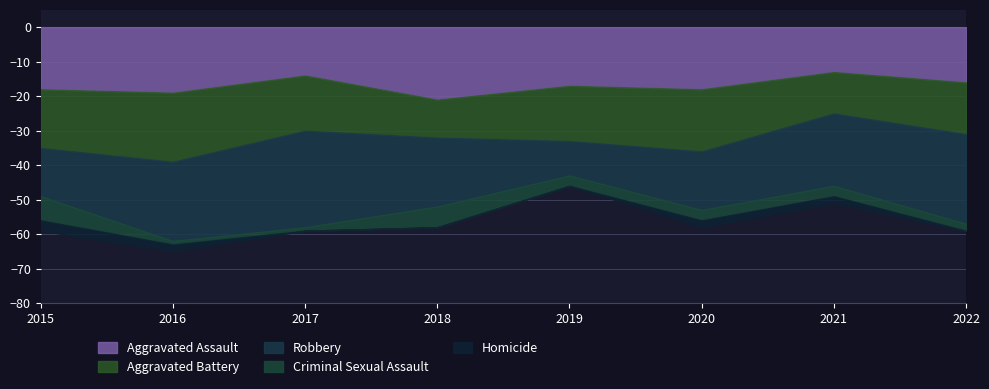

Does the chart display data point markers on the line(s)?

No